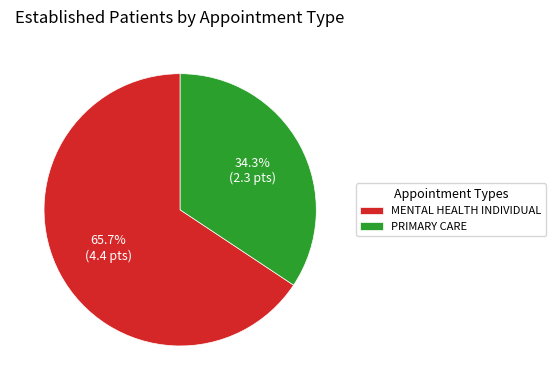

Rank the categories by value from lowest to highest.

PRIMARY CARE, MENTAL HEALTH INDIVIDUAL